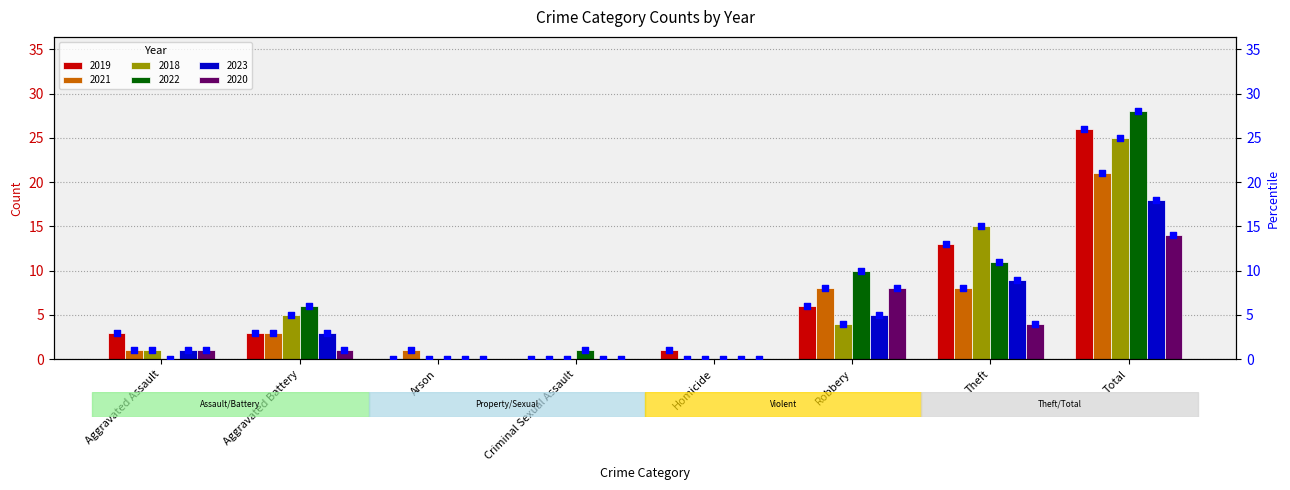

Which series has the largest Y range (max minus min)?

2022